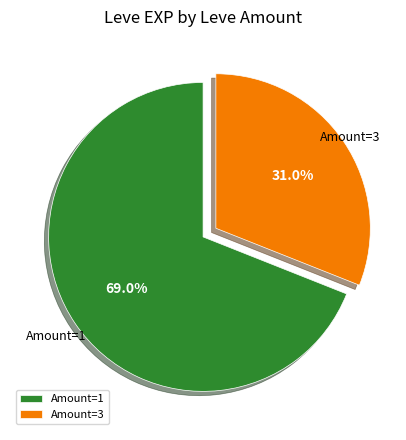

To the nearest percent, what is the difference between the largest and smallest slice percentages?

38%